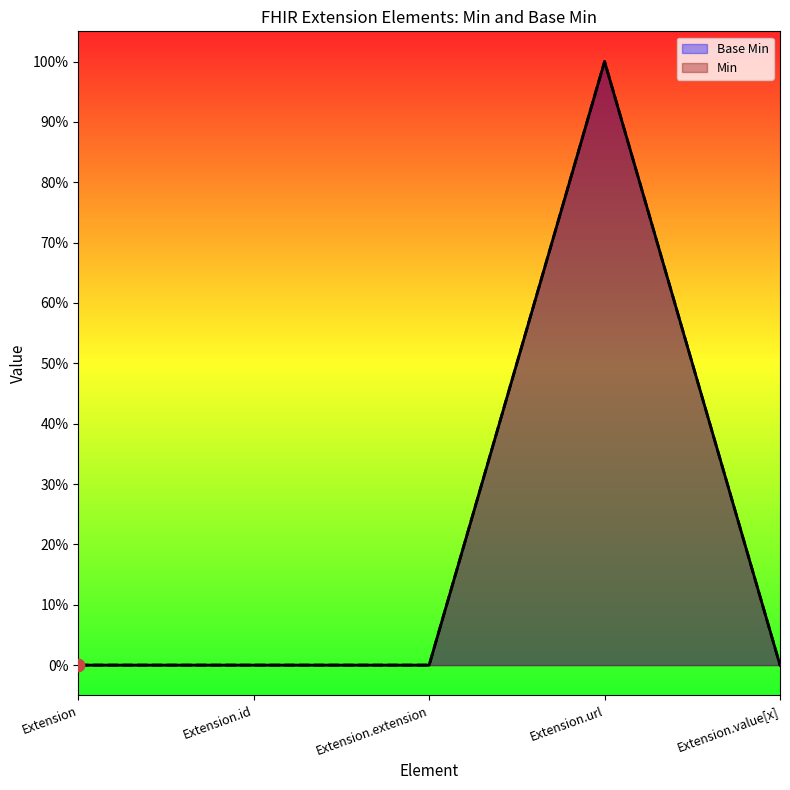

Which series reaches the maximum Y coordinate?

Base Min